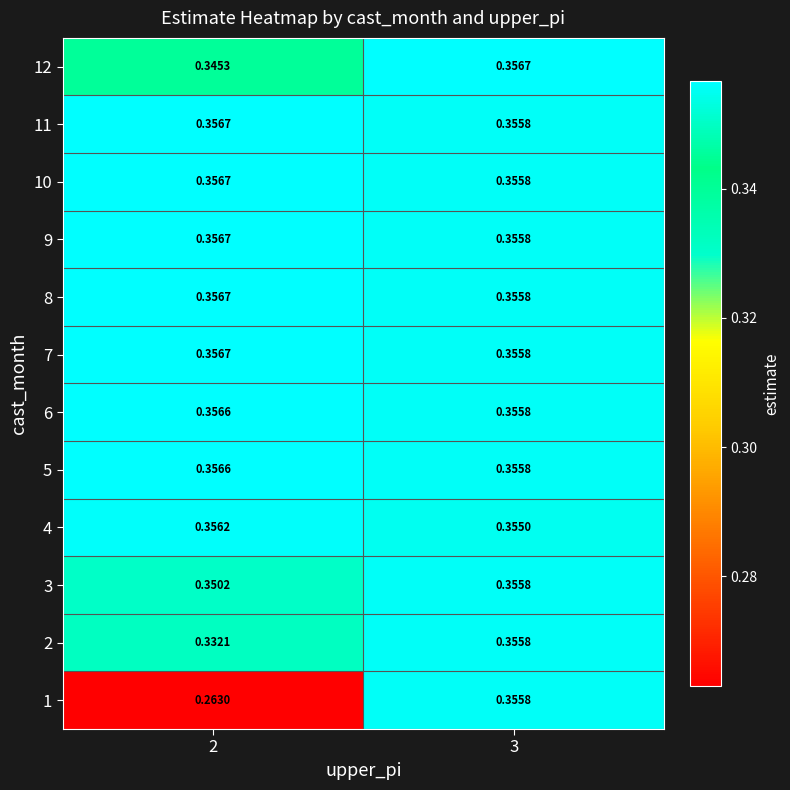

Is the value of 12 at 3 greater than the value of 1 at 3?

Yes